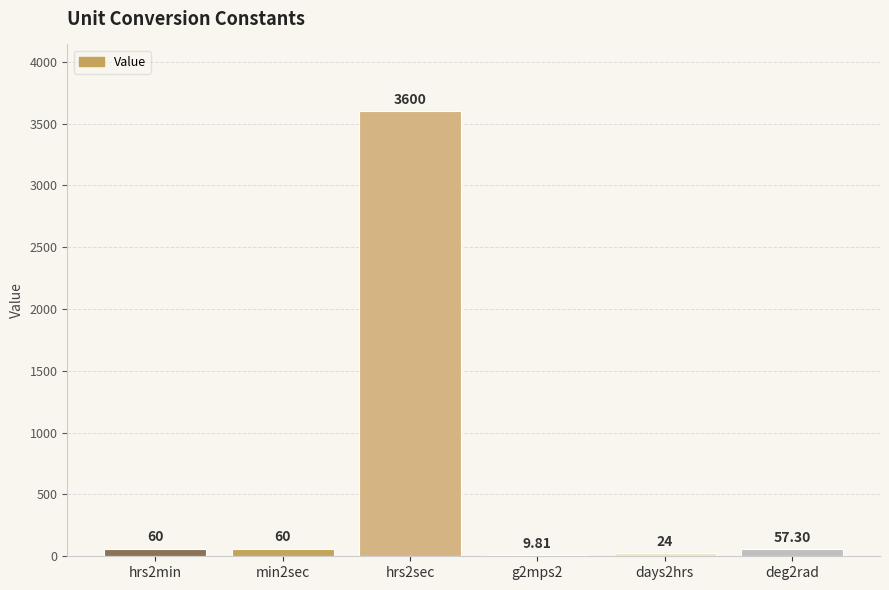

What is the ratio of the value at min2sec to the value at hrs2min?

1.0